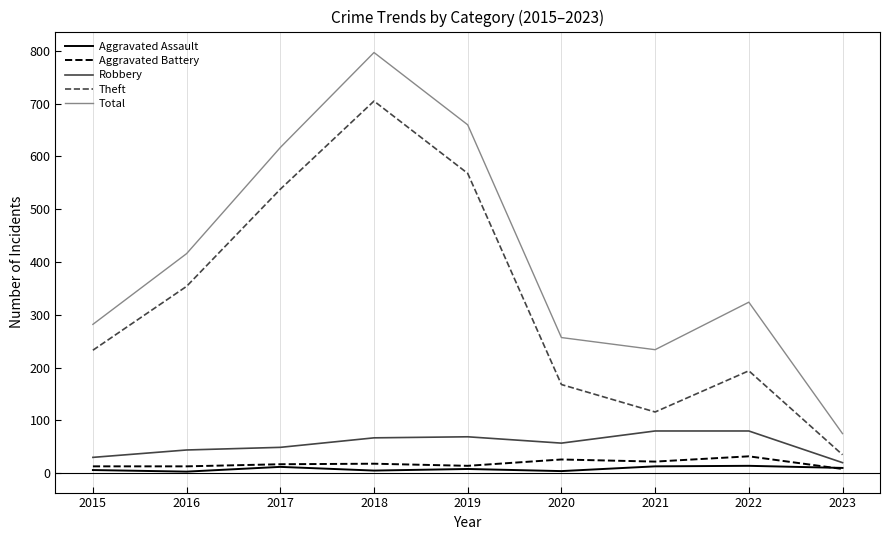

True or false: Theft and Aggravated Battery intersect in this chart.

False